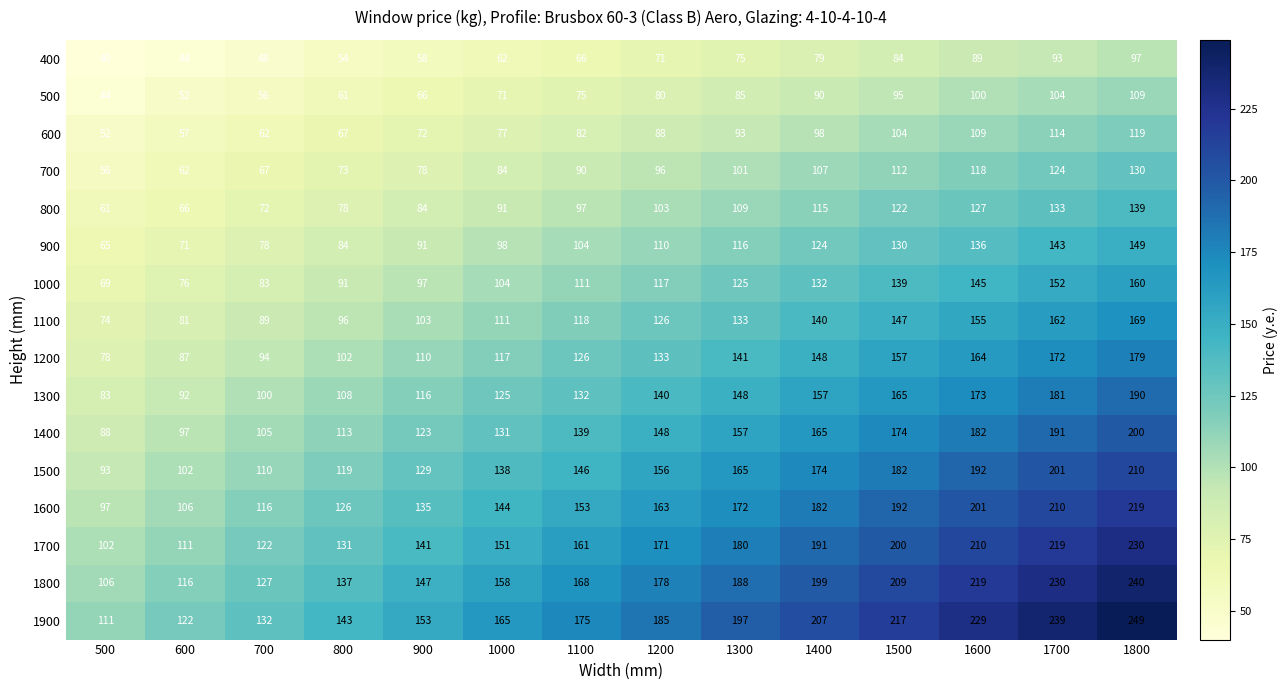

Rank the series at 1300 from lowest to highest value.

400, 500, 600, 700, 800, 900, 1000, 1100, 1200, 1300, 1400, 1500, 1600, 1700, 1800, 1900